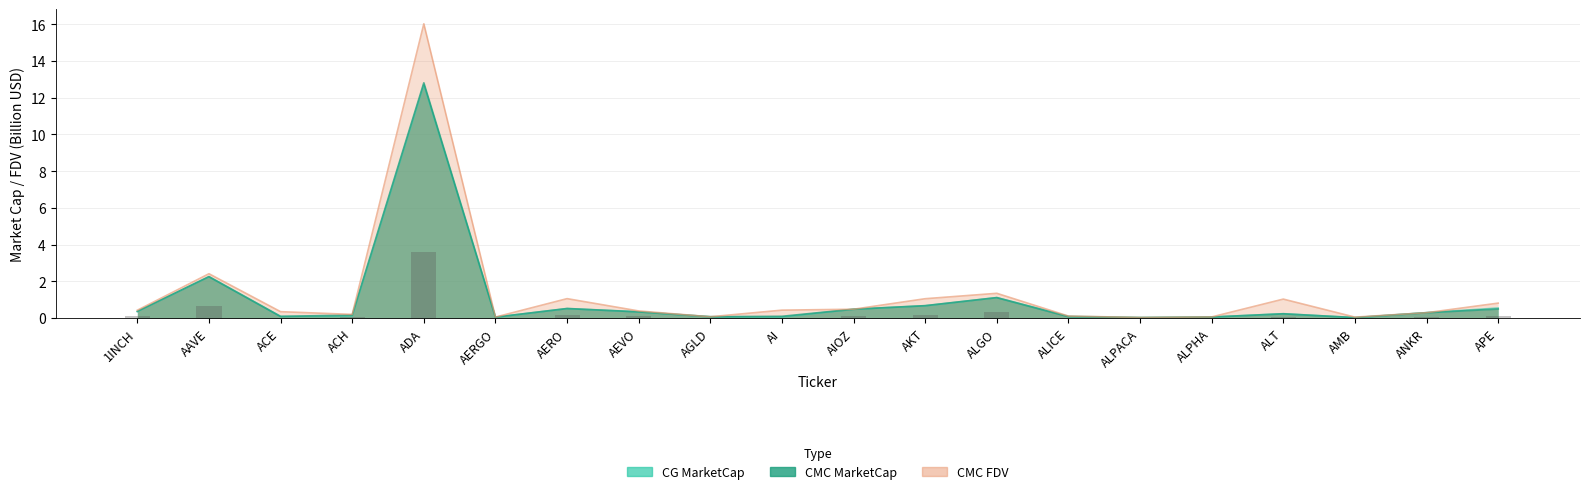

At which label is the value closest to 1?

AAVE